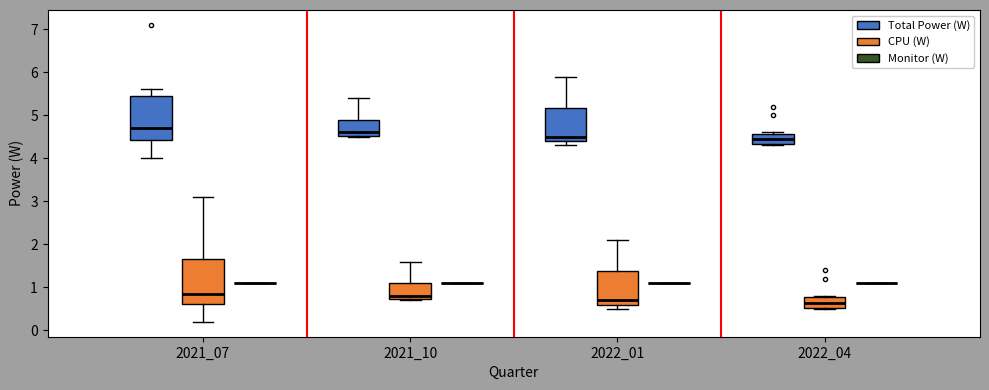

Reading left to right, read every box against the y-axis: the position of its median line, the range the box covers, and the ends of its whiskers. The values are not printed on the chart, so give them approximately, as read against the axis.

2021_07 (Total Power (W)): median 4.7, box 4.4 to 5.5, whiskers 4.0 to 5.6
2021_07 (CPU (W)): median 0.9, box 0.6 to 1.7, whiskers 0.2 to 3.1
2021_07 (Monitor (W)): box collapsed to a line at 1.1, whiskers 1.1 to 1.1
2021_10 (Total Power (W)): median 4.6, box 4.5 to 4.9, whiskers 4.5 to 5.4
2021_10 (CPU (W)): median 0.8, box 0.7 to 1.1, whiskers 0.7 to 1.6
2021_10 (Monitor (W)): box collapsed to a line at 1.1, whiskers 1.1 to 1.1
2022_01 (Total Power (W)): median 4.5, box 4.4 to 5.2, whiskers 4.3 to 5.9
2022_01 (CPU (W)): median 0.7, box 0.6 to 1.4, whiskers 0.5 to 2.1
2022_01 (Monitor (W)): box collapsed to a line at 1.1, whiskers 1.1 to 1.1
2022_04 (Total Power (W)): median 4.5, box 4.3 to 4.6, whiskers 4.3 to 4.6
2022_04 (CPU (W)): median 0.7, box 0.5 to 0.8, whiskers 0.5 to 0.8
2022_04 (Monitor (W)): box collapsed to a line at 1.1, whiskers 1.1 to 1.1